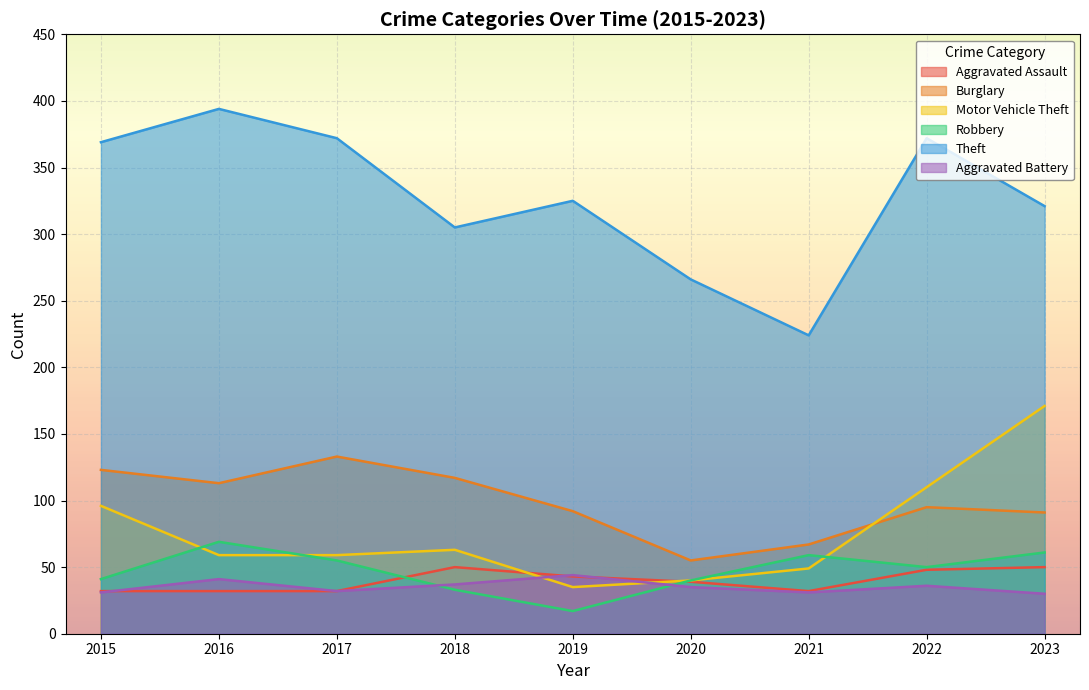

Count the number of data series in this chart.

6